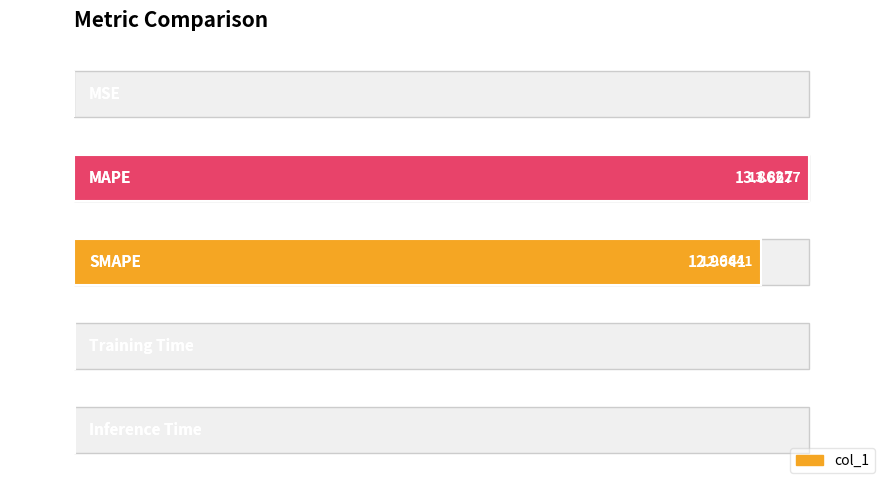

Rank the categories by value from highest to lowest.

1, 2, 4, 3, 0